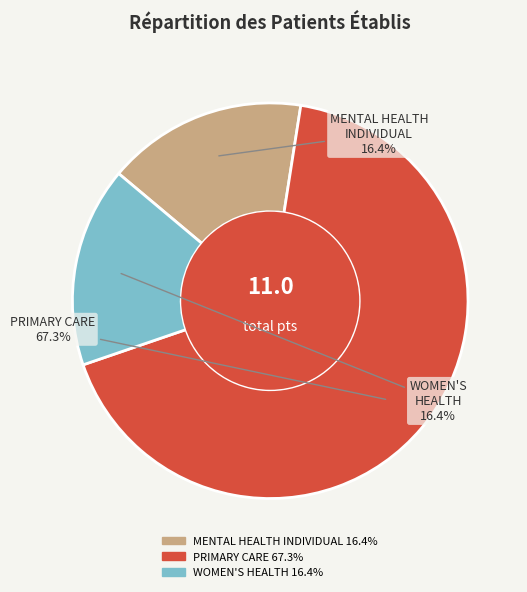

Which slice is the largest?

PRIMARY CARE